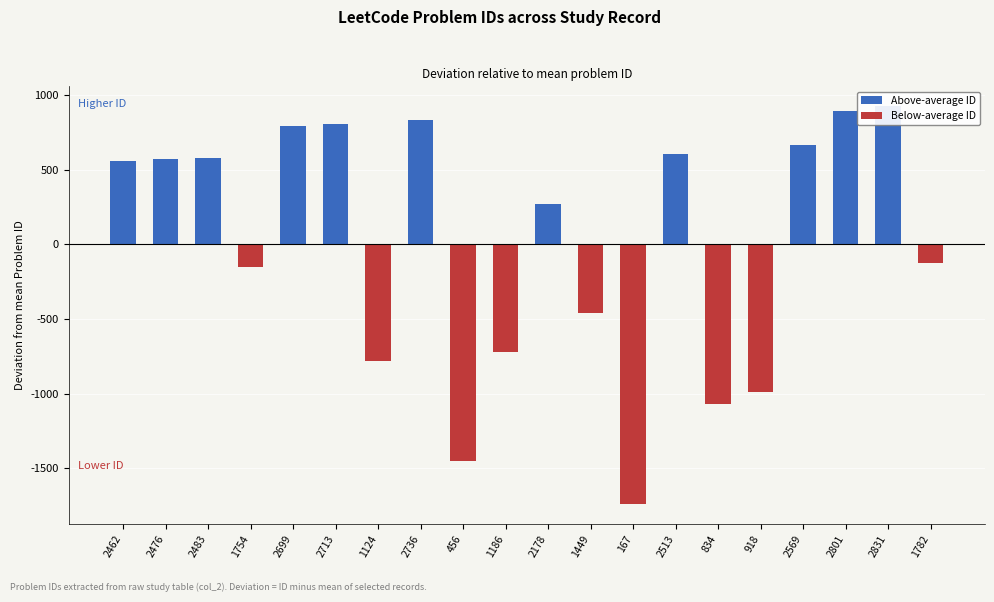

List the labels in order of value, smallest first.

167, 456, 834, 918, 1124, 1186, 1449, 1754, 1782, 2178, 2462, 2476, 2483, 2513, 2569, 2699, 2713, 2736, 2801, 2831